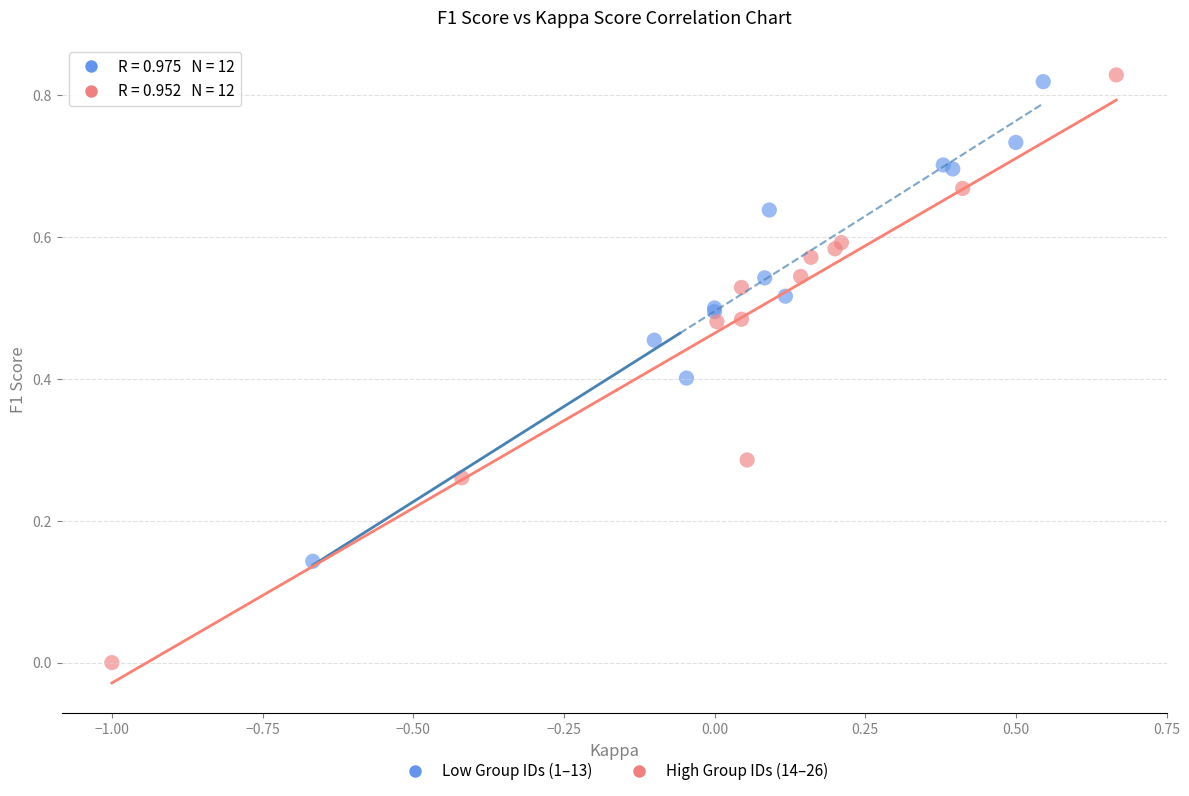

Which series reaches the maximum Y coordinate?

High Group IDs (14–26)